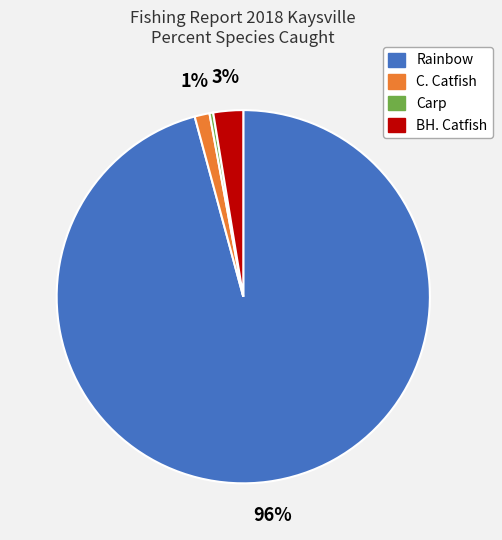

Is it true that Carp is 0% of the pie?

True